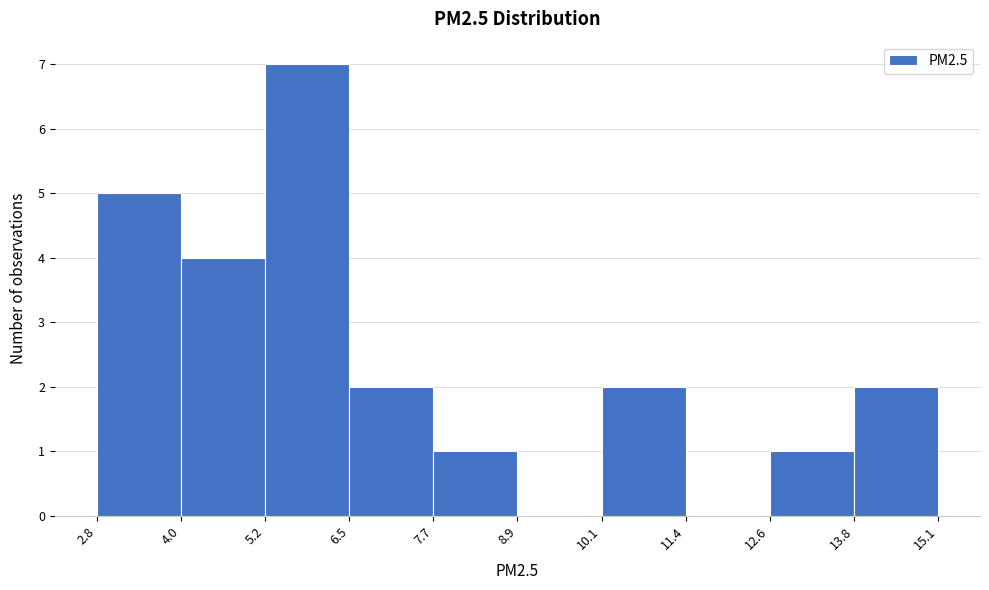

How tall is the bar that spans 12.6 to 13.8 on the x-axis? The values are not printed on the chart, so give them approximately, as read against the axis.

1